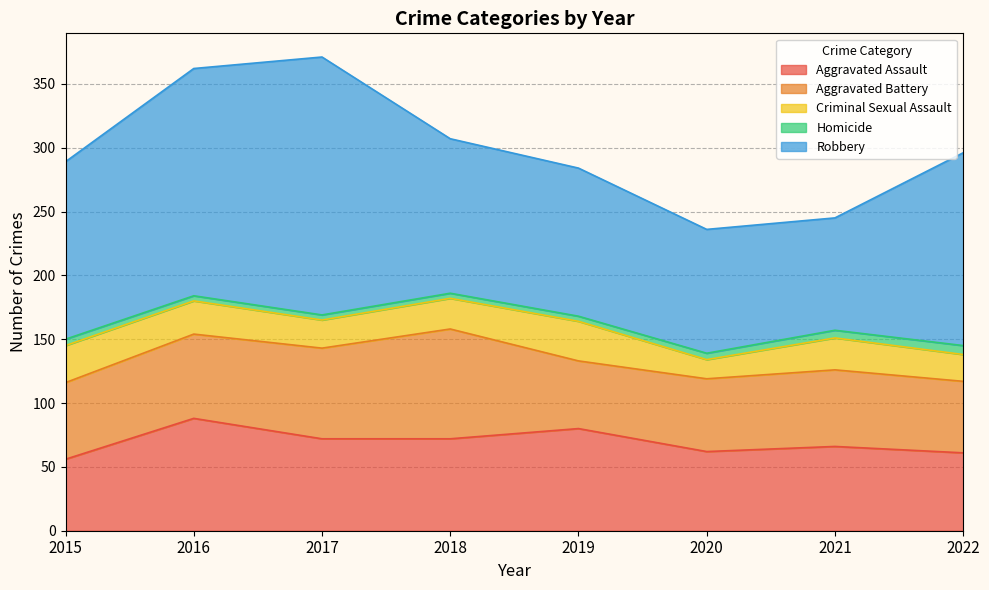

What is the total value across all series at 2017?

371